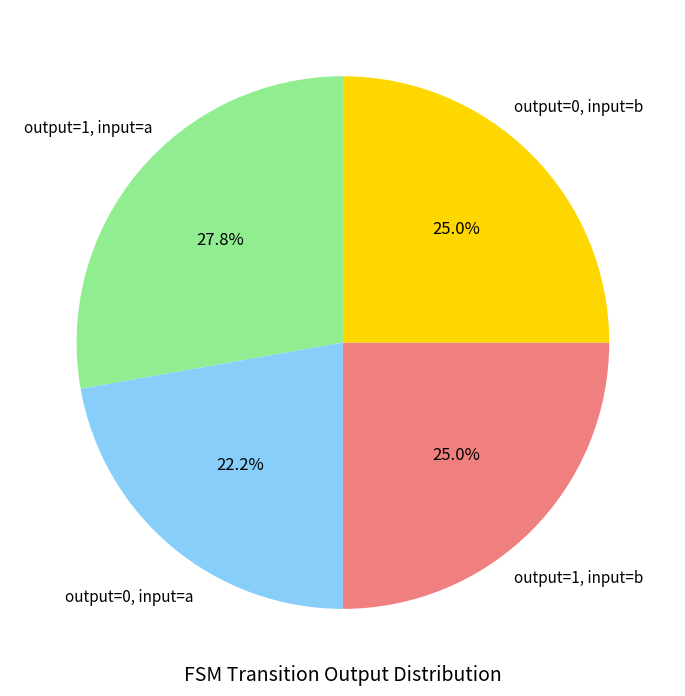

Is there a majority slice in this chart?

No